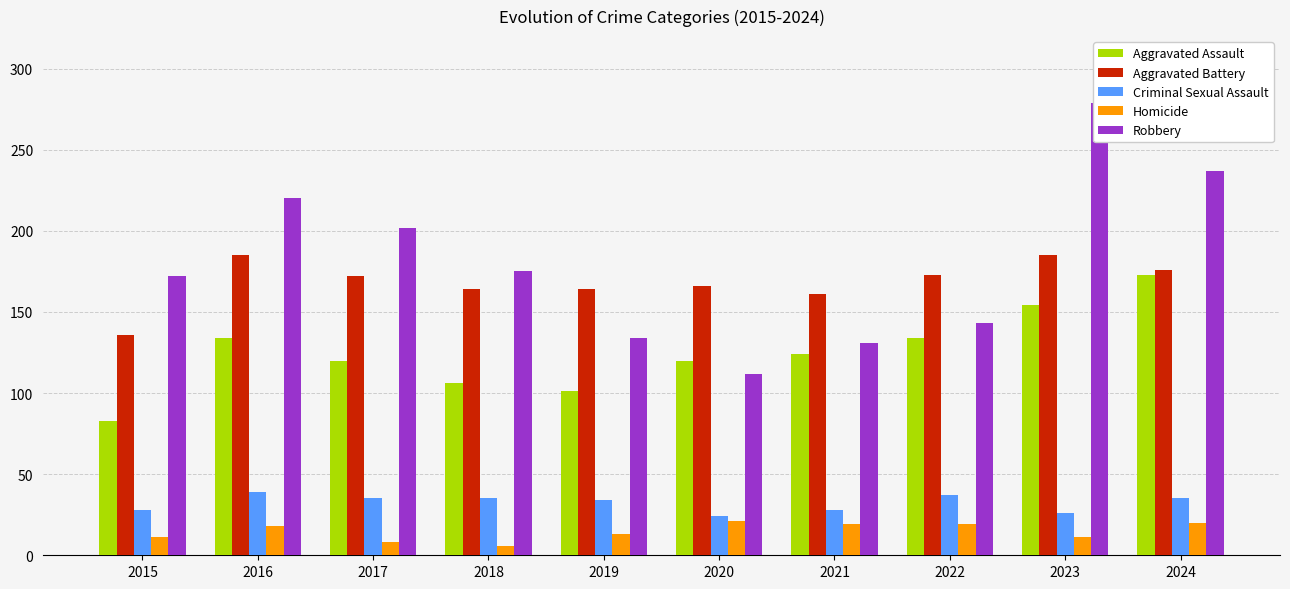

Reading left to right, what are all the values shown in this chart?

Aggravated Assault: 2015=83	2016=134	2017=120	2018=106	2019=101	2020=120	2021=124	2022=134	2023=154	2024=173
Aggravated Battery: 2015=136	2016=185	2017=172	2018=164	2019=164	2020=166	2021=161	2022=173	2023=185	2024=176
Criminal Sexual Assault: 2015=28	2016=39	2017=35	2018=35	2019=34	2020=24	2021=28	2022=37	2023=26	2024=35
Homicide: 2015=11	2016=18	2017=8	2018=6	2019=13	2020=21	2021=19	2022=19	2023=11	2024=20
Robbery: 2015=172	2016=220	2017=202	2018=175	2019=134	2020=112	2021=131	2022=143	2023=279	2024=237